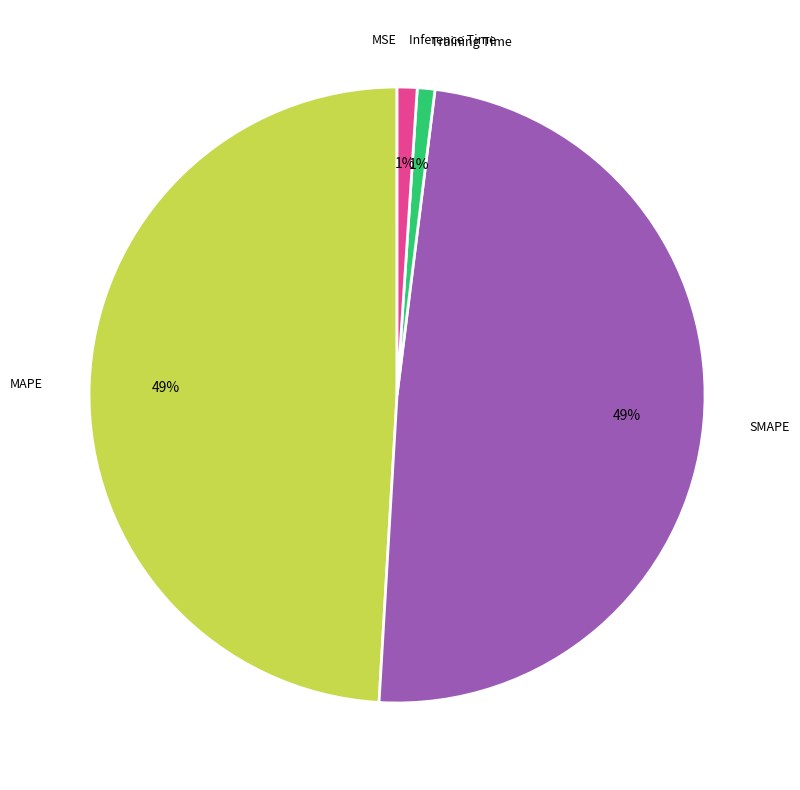

Is there a majority slice in this chart?

No